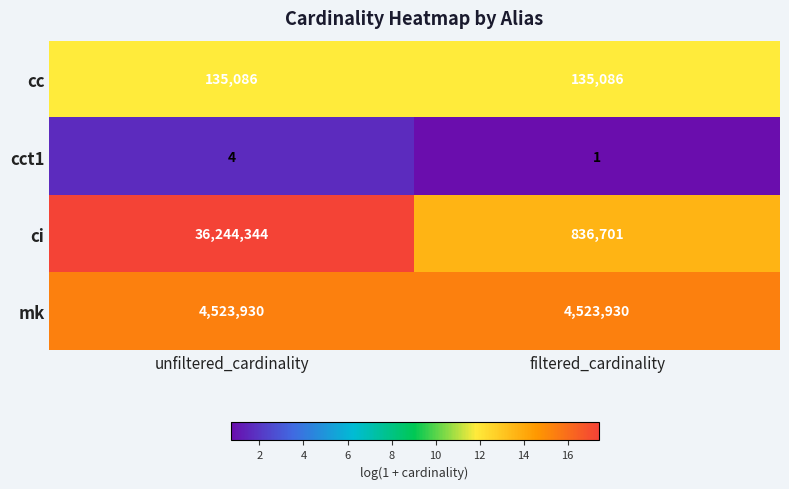

At how many categories does at least one series exceed 16?

2